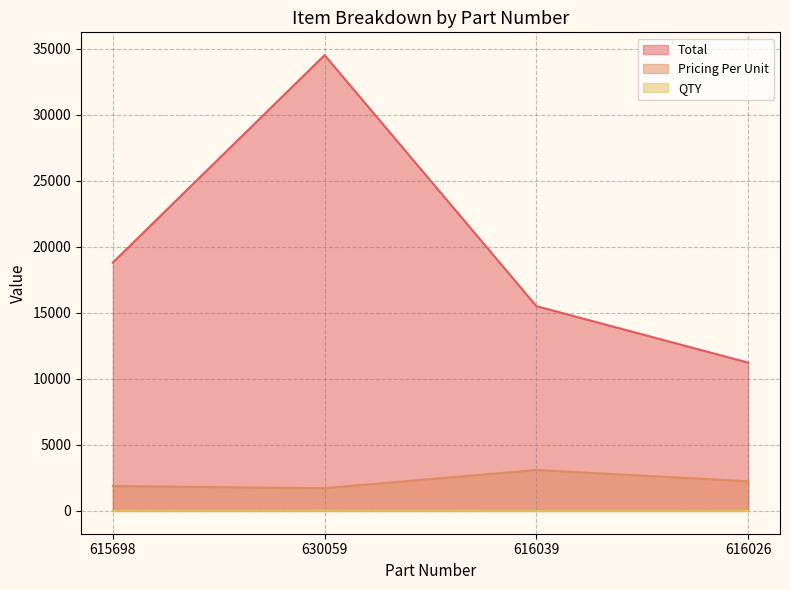

Which category has the highest value in the Total series?

630059